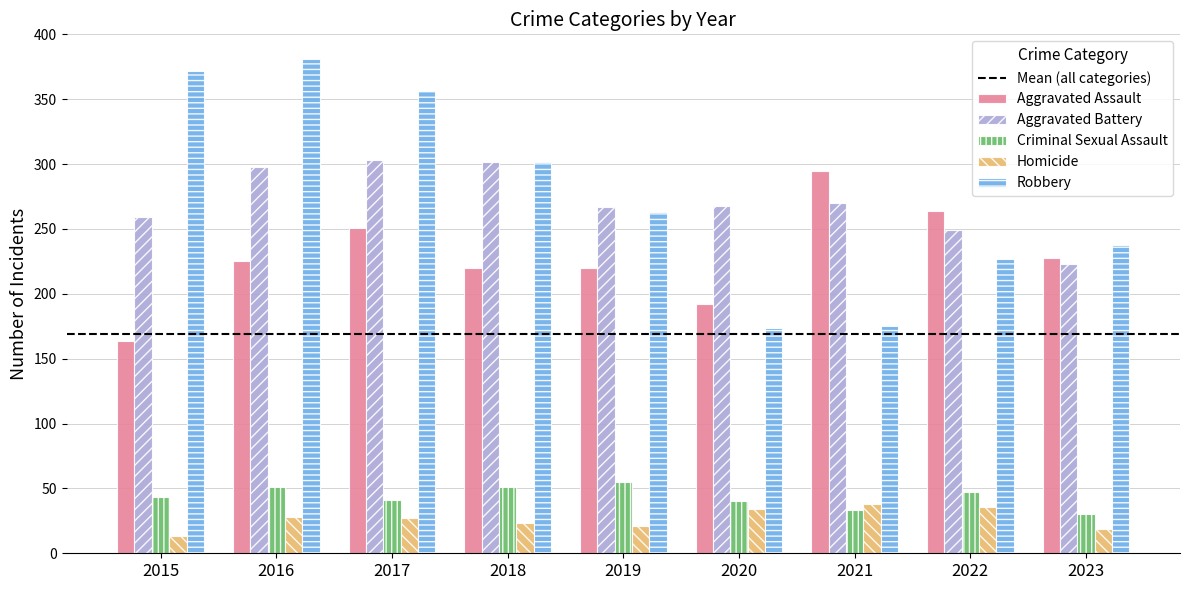

Is the value of Criminal Sexual Assault at 2016 greater than the value of Aggravated Assault at 2018?

No